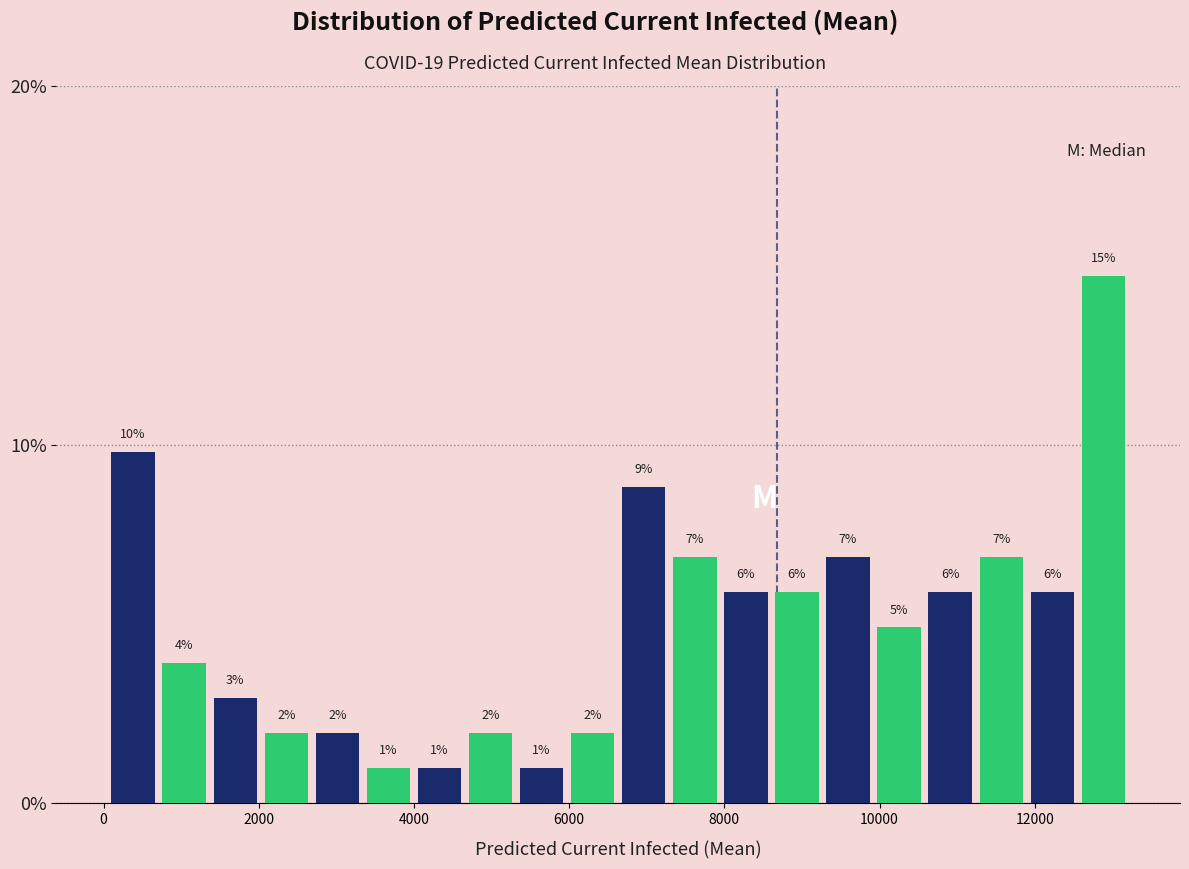

Read against the x-axis, roughly where is the centre of the tallest bar?

12800